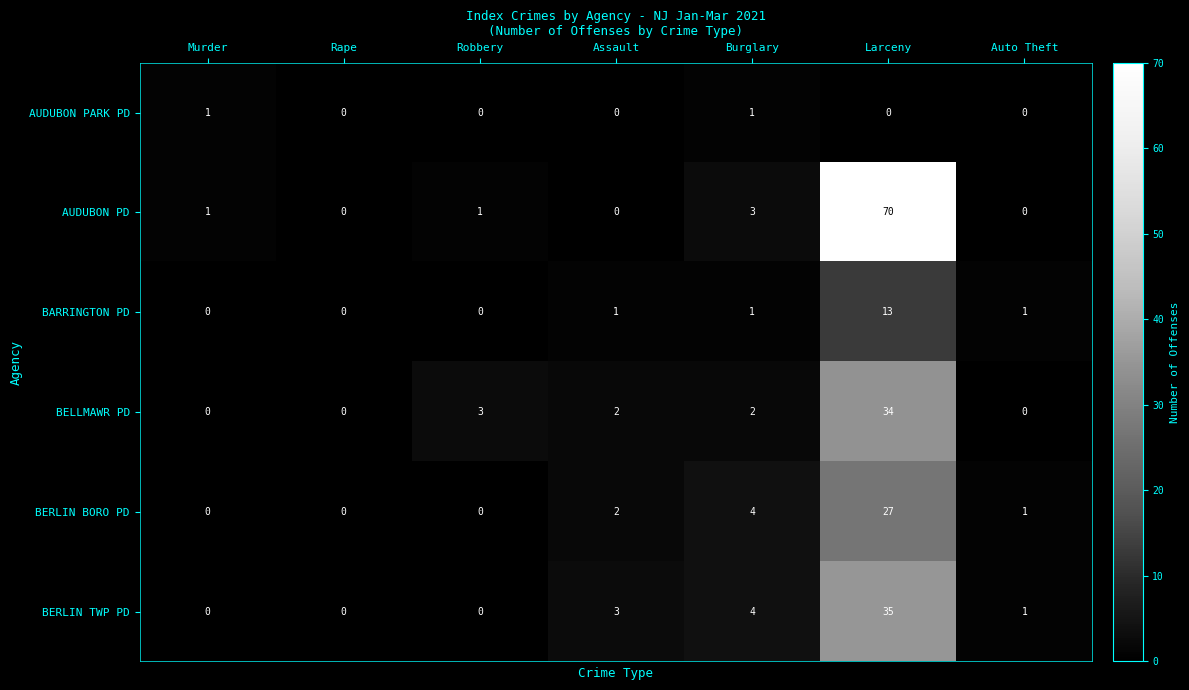

The BERLIN TWP PD series shows 1 at Burglary. True or false?

False